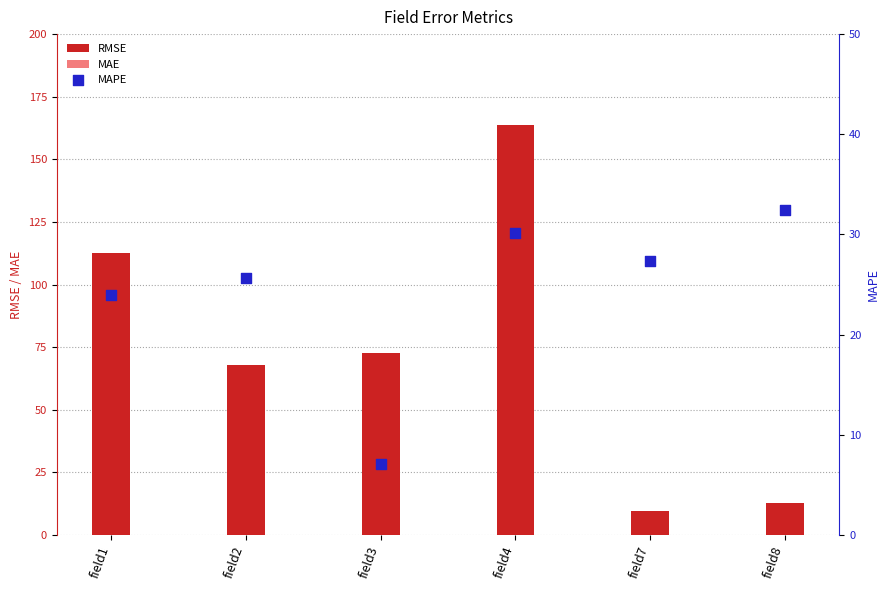

At how many categories does at least one series exceed 60?

4